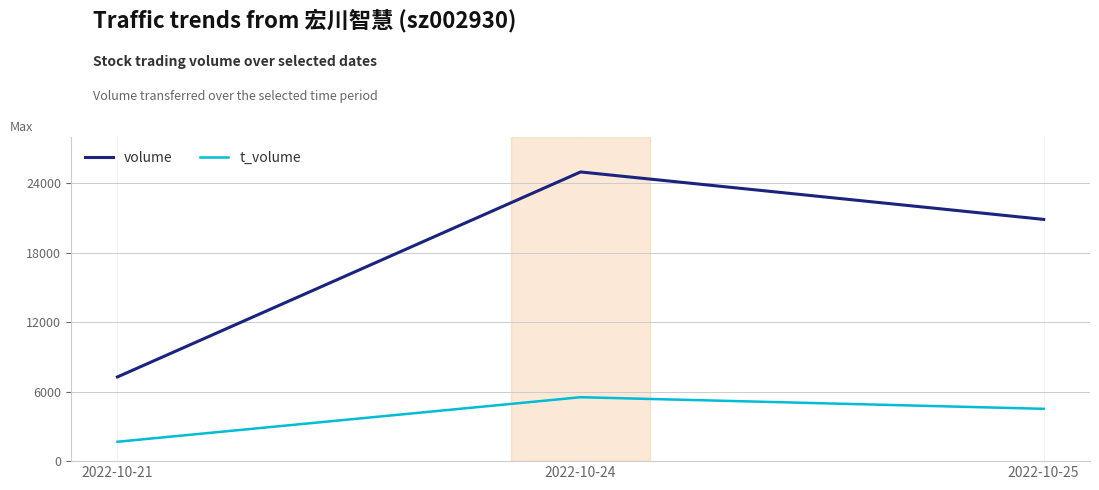

What is the difference between the maximum and minimum values in the volume series?

17699